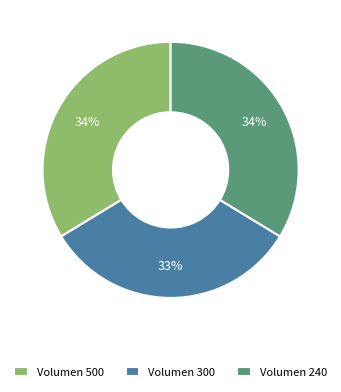

The Volumen 500 slice represents 34% of the pie. True or false?

True